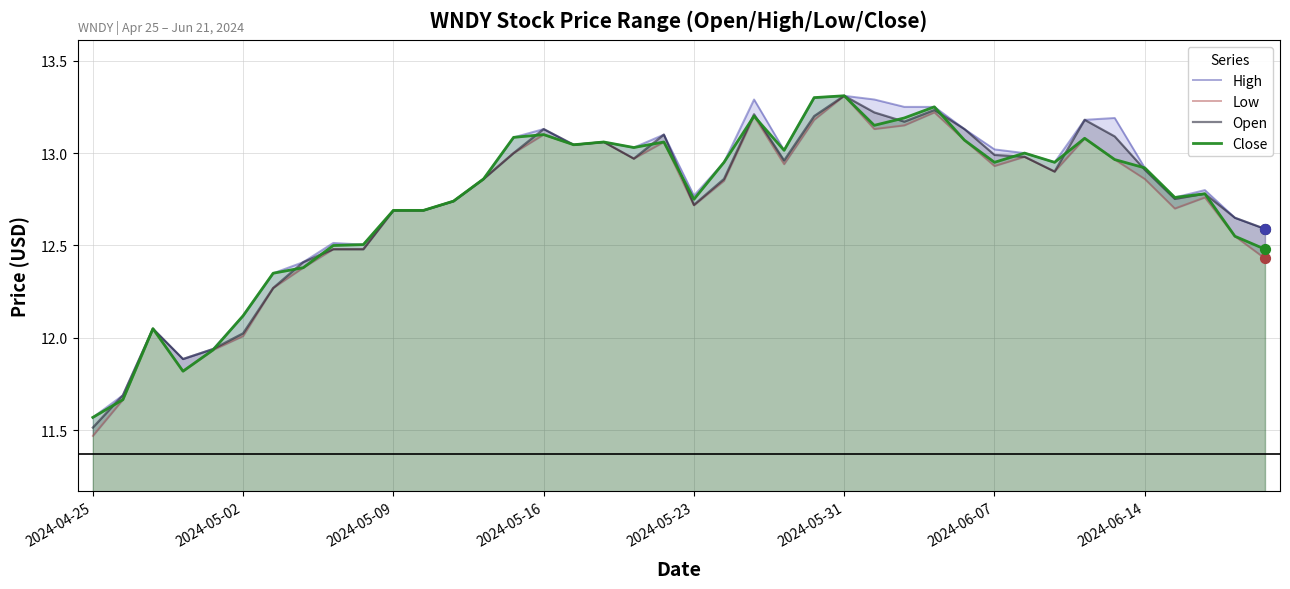

Is the value of Low at 9 greater than the value of Open at 37?

No